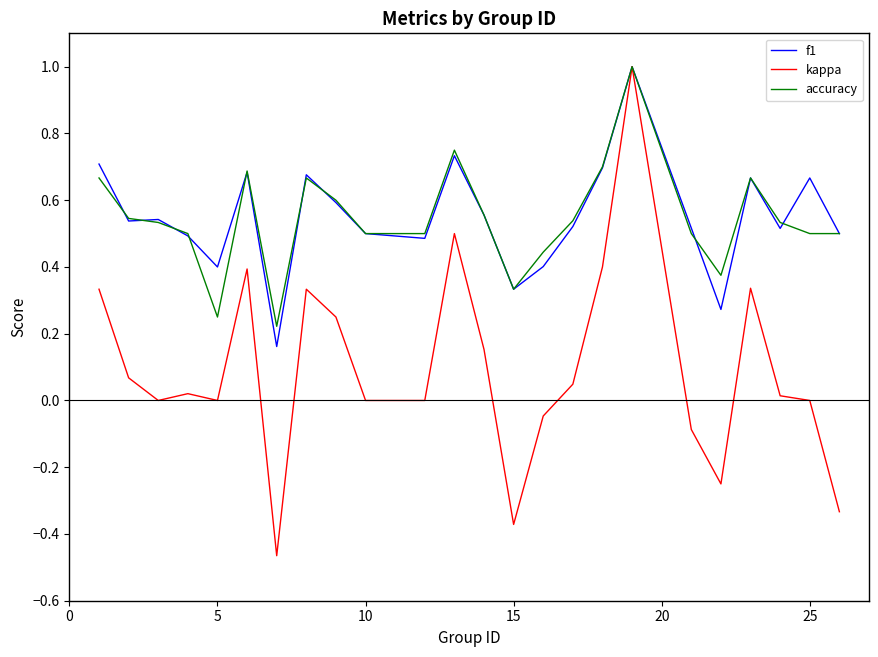

What is the maximum value for kappa?

1.0